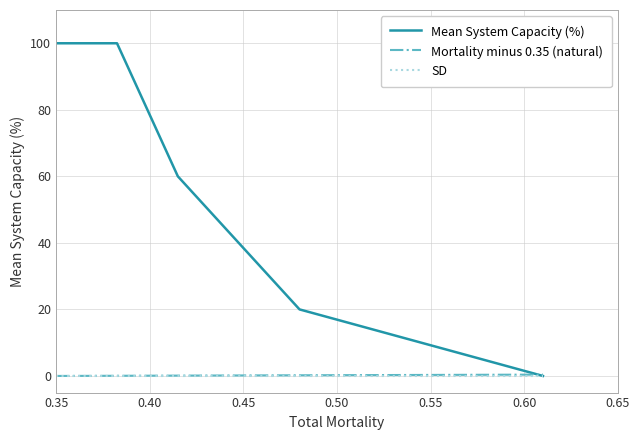

What is the greatest value displayed?

100.0